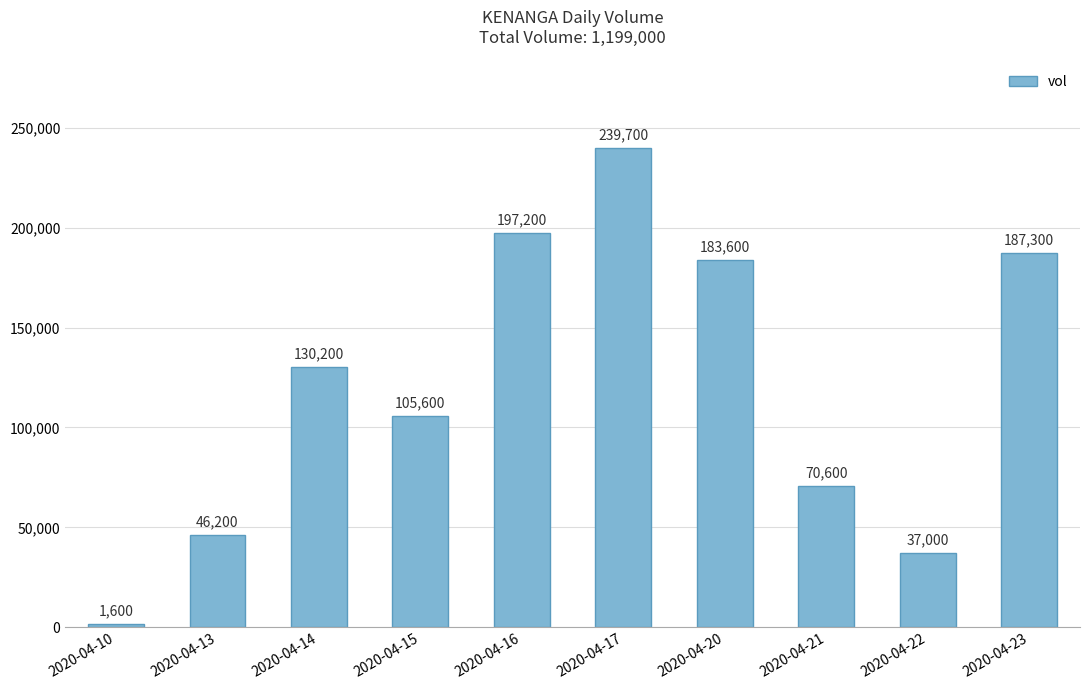

The value at 2020-04-21 is 116041. True or false?

False